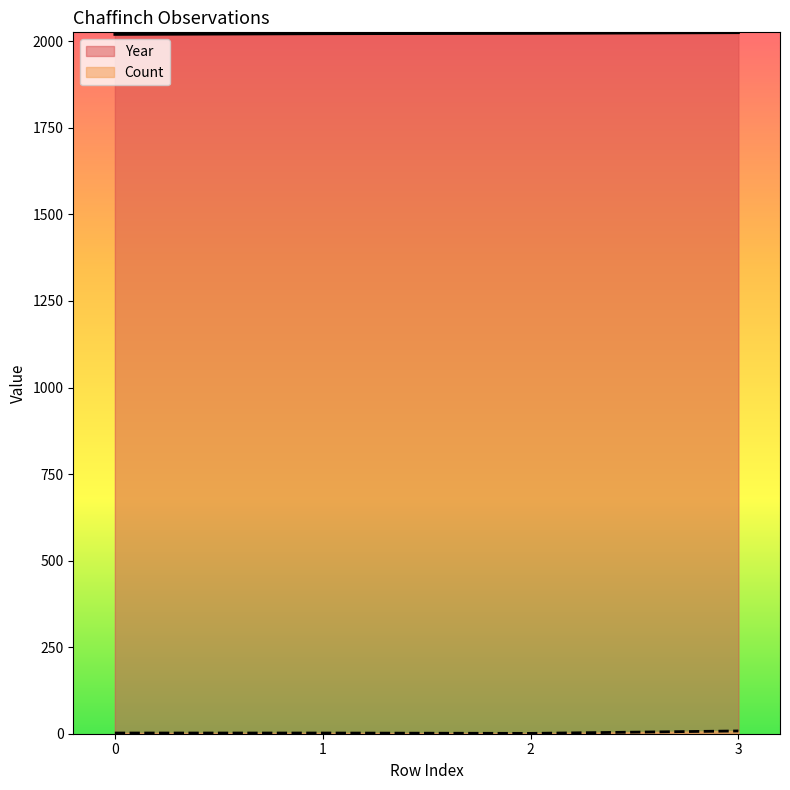

At how many categories does at least one series exceed 1058?

4